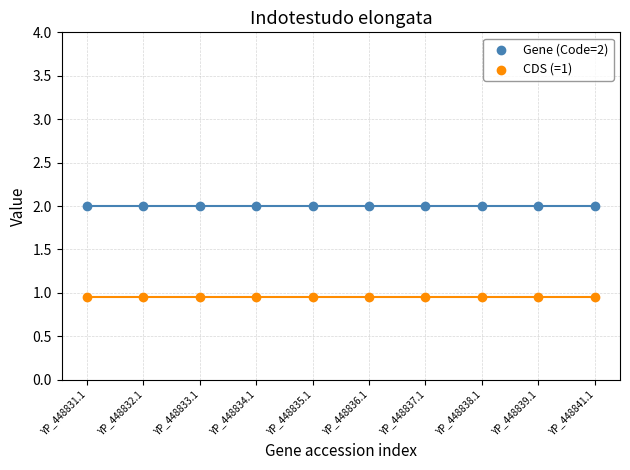

Which series contains the highest Y value?

Gene (Code=2)